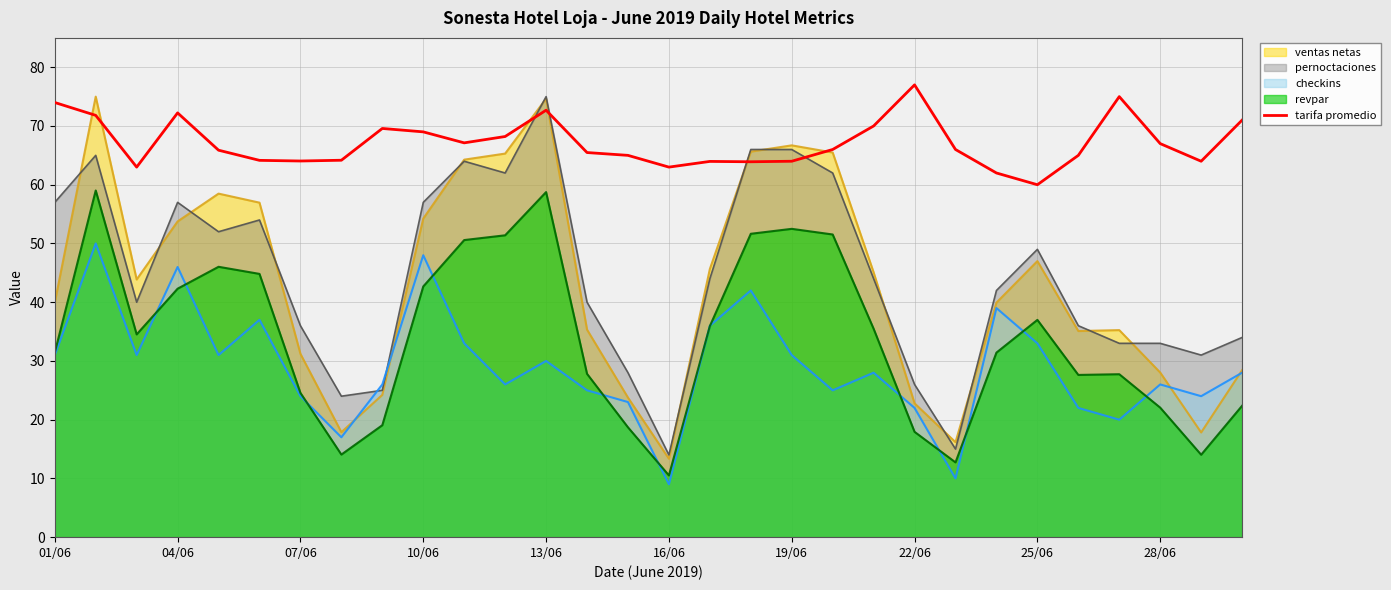

Which series has the largest total across all categories?

tarifa promedio